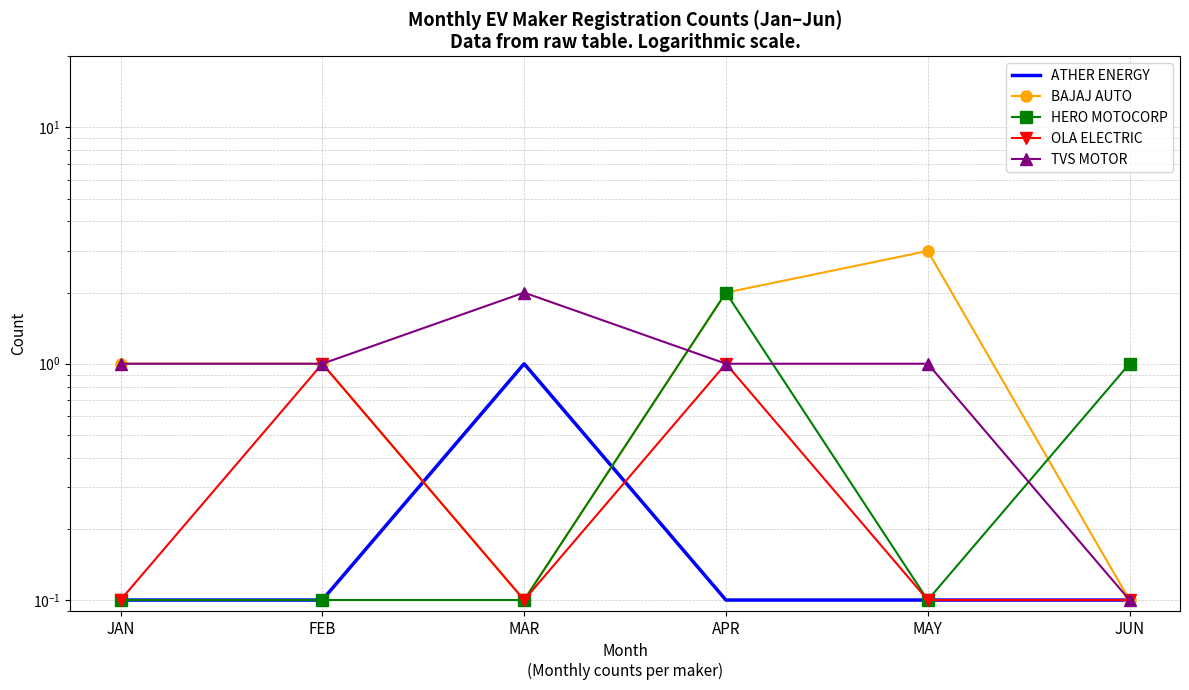

What is the greatest value displayed?

3.0